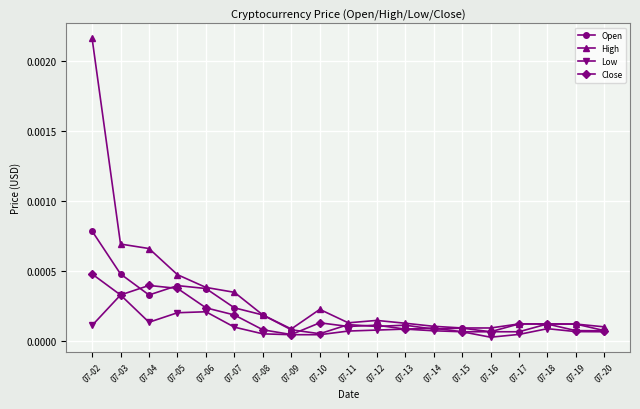

Count the number of data series in this chart.

4